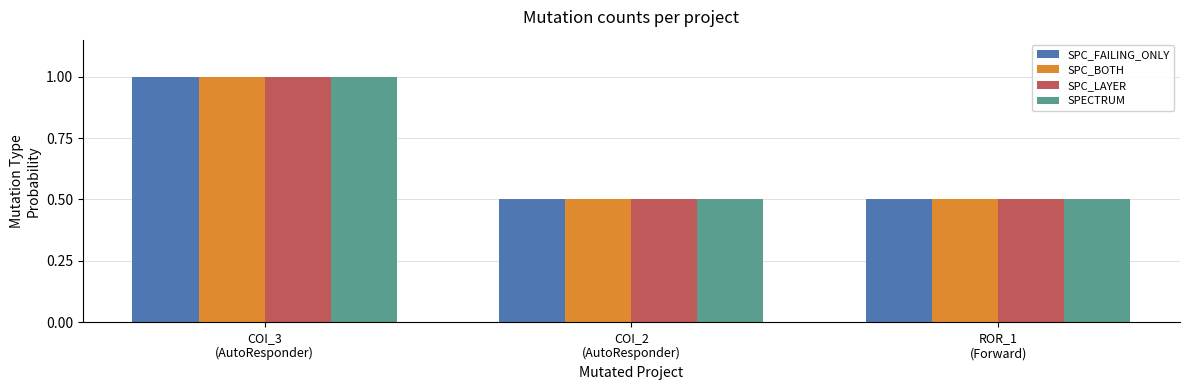

The SPC_FAILING_ONLY series shows 0.5 at COI_2
(AutoResponder). True or false?

True